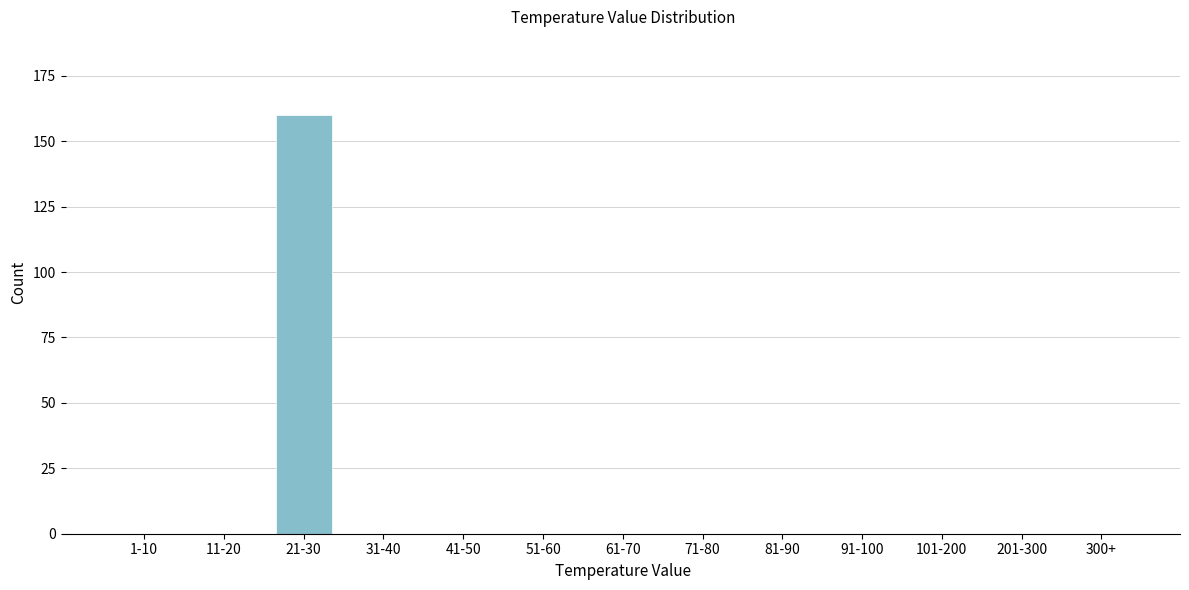

Reading left to right, extract all data points from this chart.

1-10=0	11-20=0	21-30=160	31-40=0	41-50=0	51-60=0	61-70=0	71-80=0	81-90=0	91-100=0	101-200=0	201-300=0	300+=0